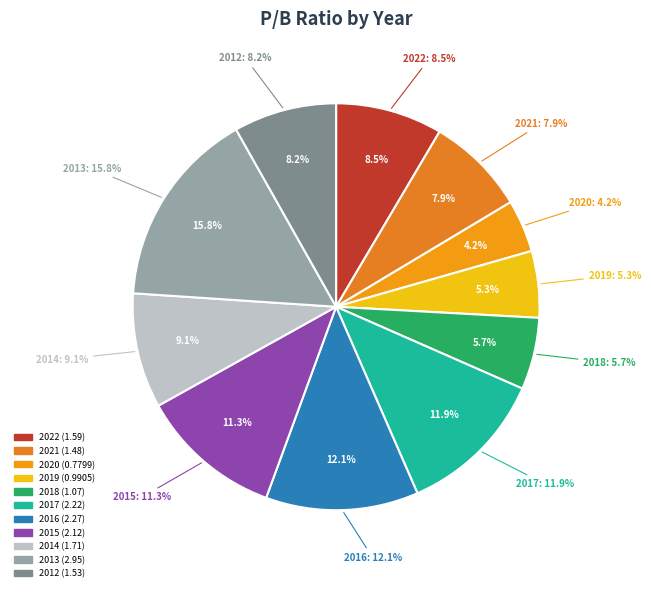

How many segments does this pie chart have?

11